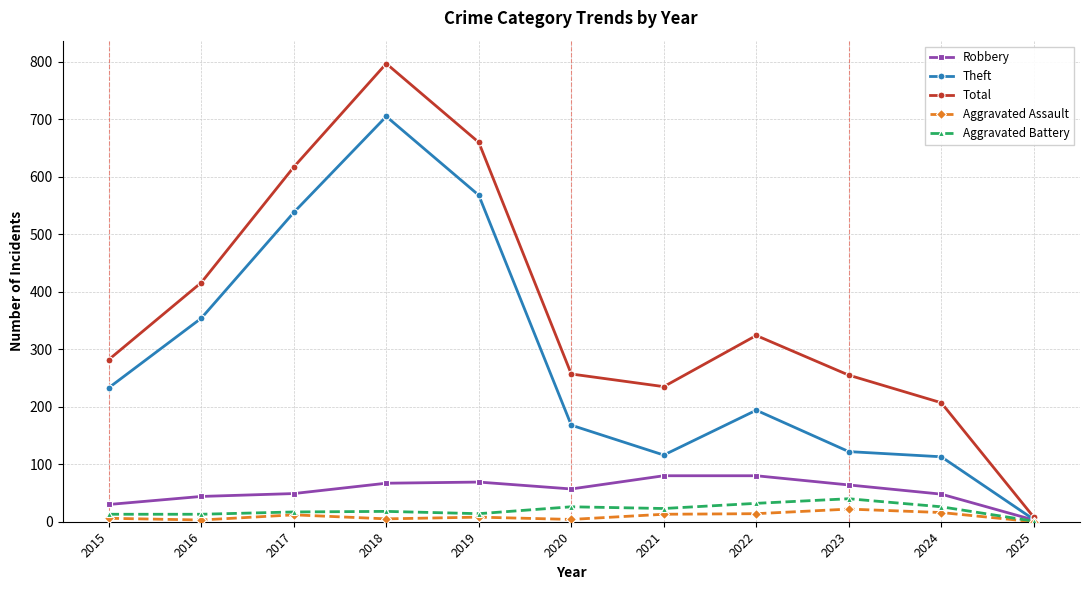

The value of Robbery at 2022 is 80. True or false?

True